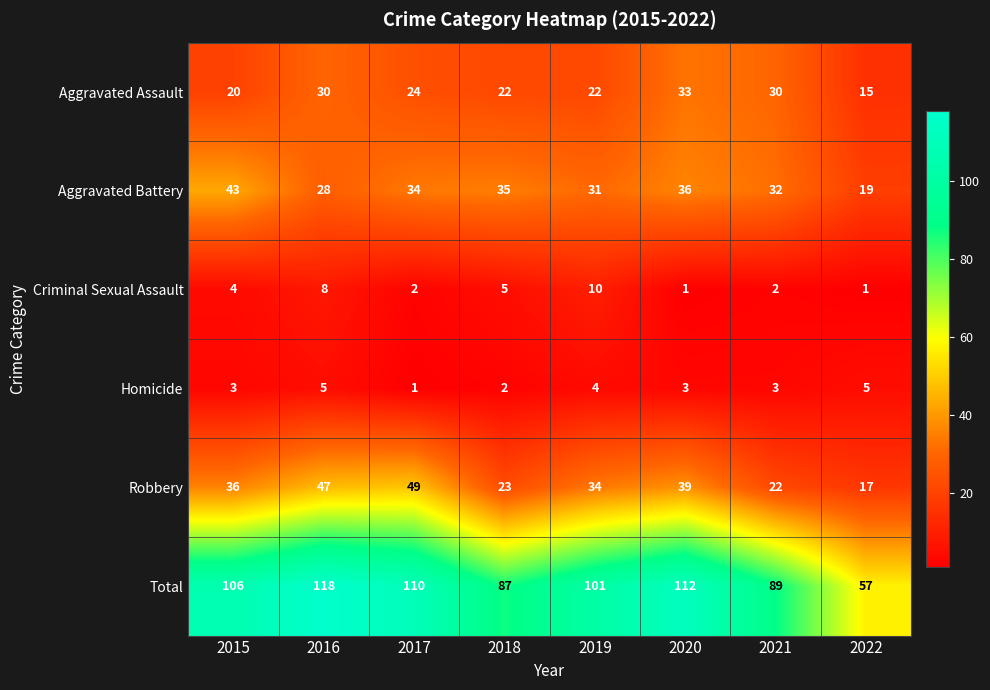

The value of Aggravated Assault at 2015 is 20. True or false?

True